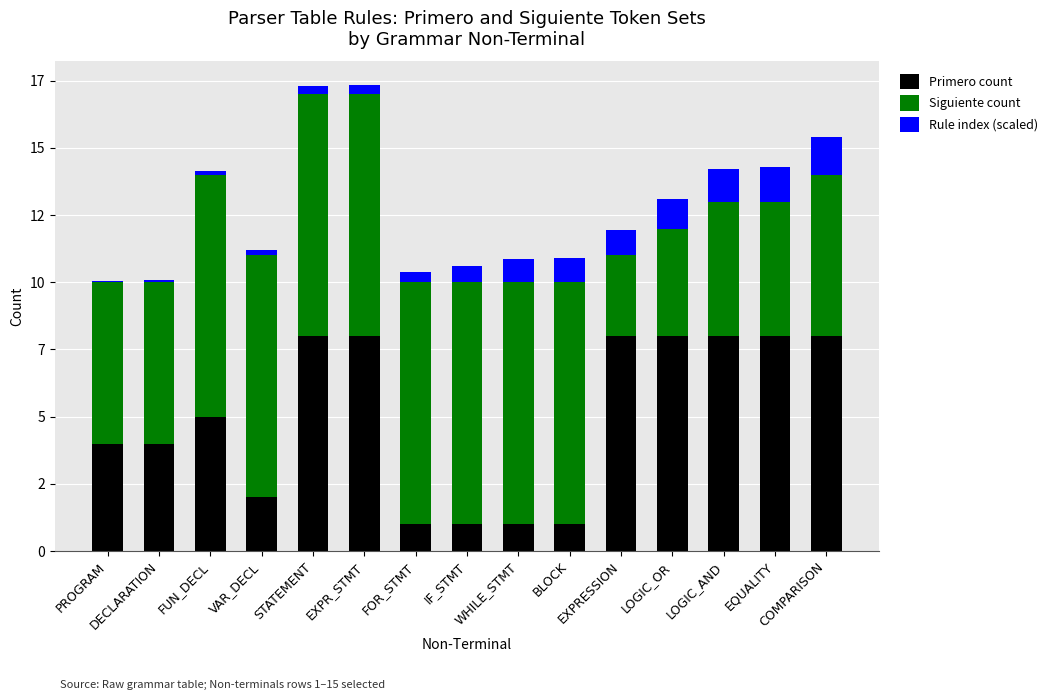

At which label is Rule index (scaled) closest to 0?

PROGRAM